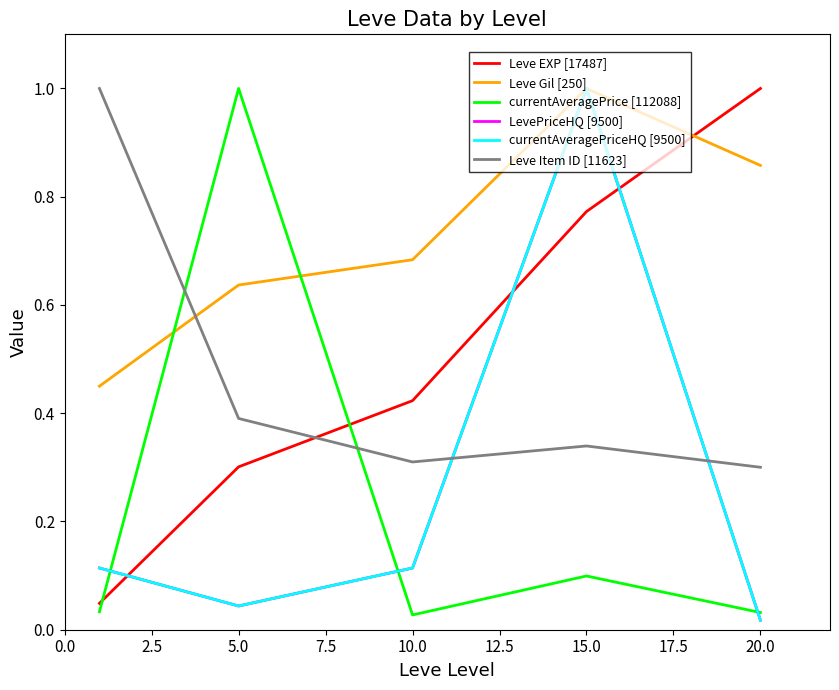

Does the chart display data point markers on the line(s)?

No